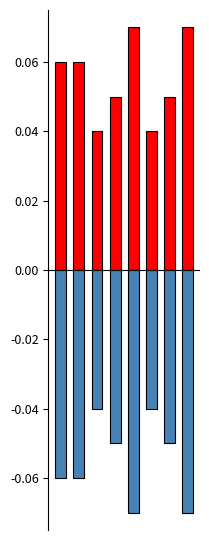

Between 5 and 6, which is larger?

6